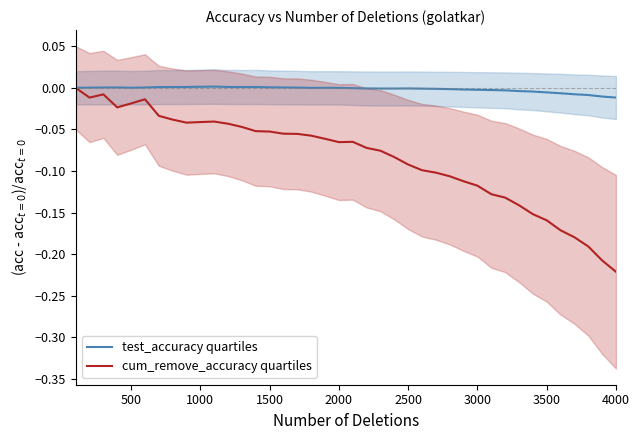

True or false: test_accuracy quartiles has a value of 0.0 at 500.

True